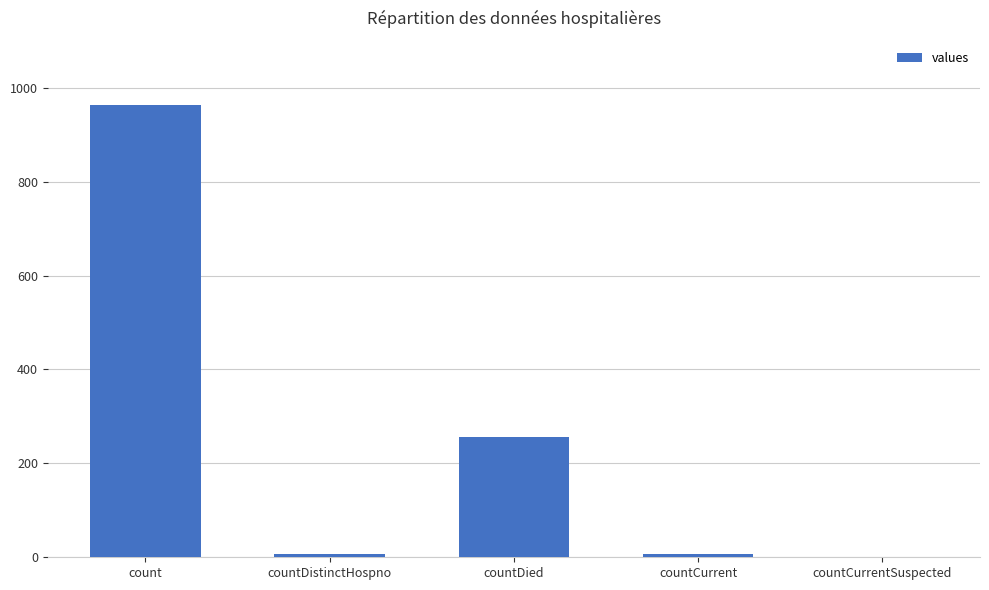

The value at countCurrentSuspected is -640. True or false?

False